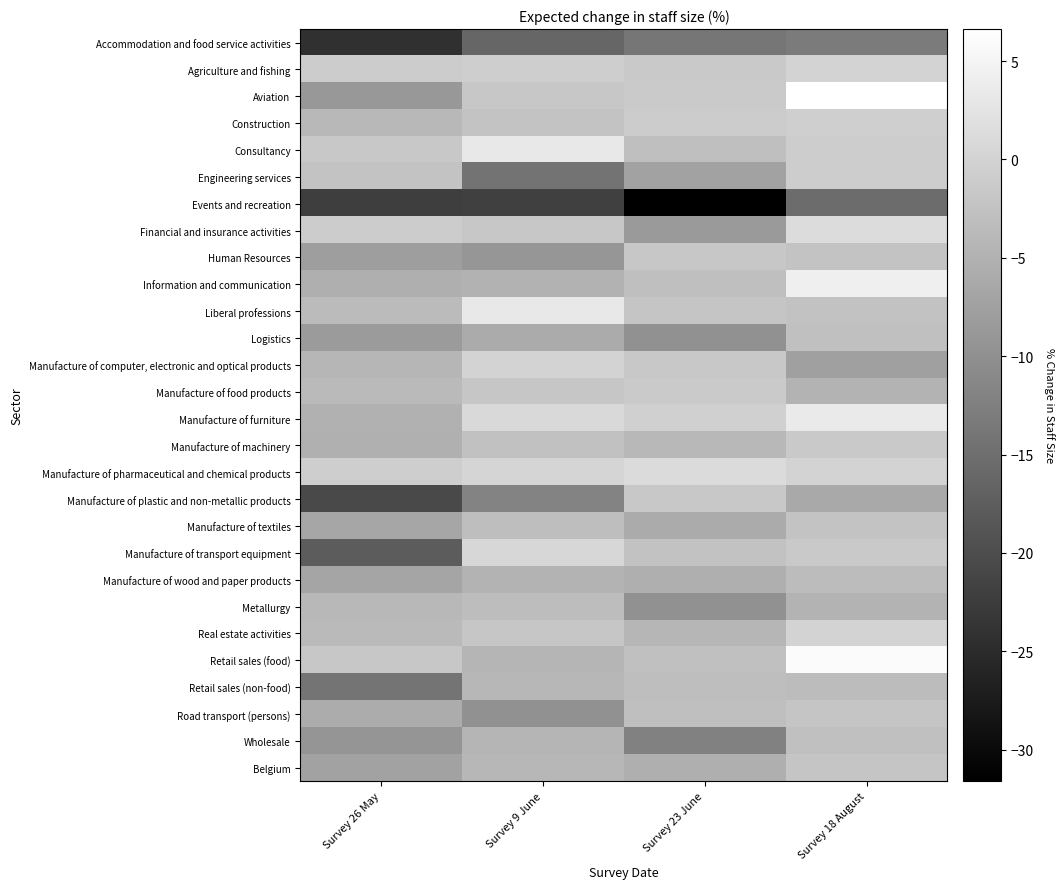

Count the number of data series in this chart.

28